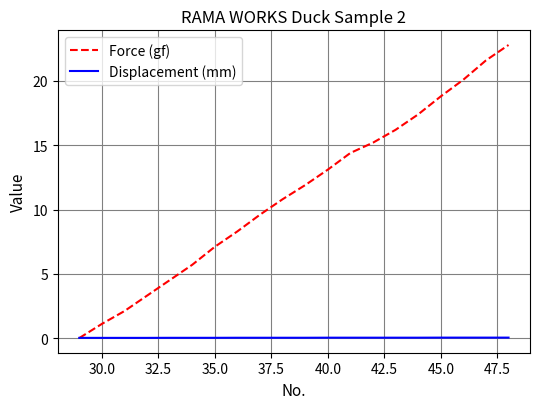

List the series in order of their peak value, lowest first.

Displacement (mm), Force (gf)